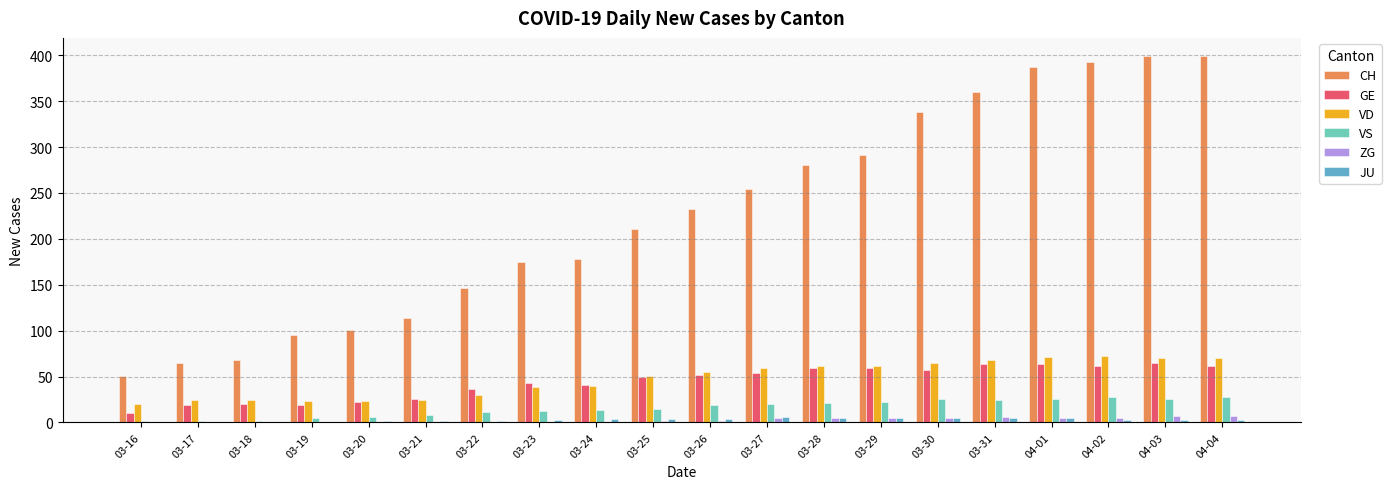

Does the chart contain stacked bars?

No